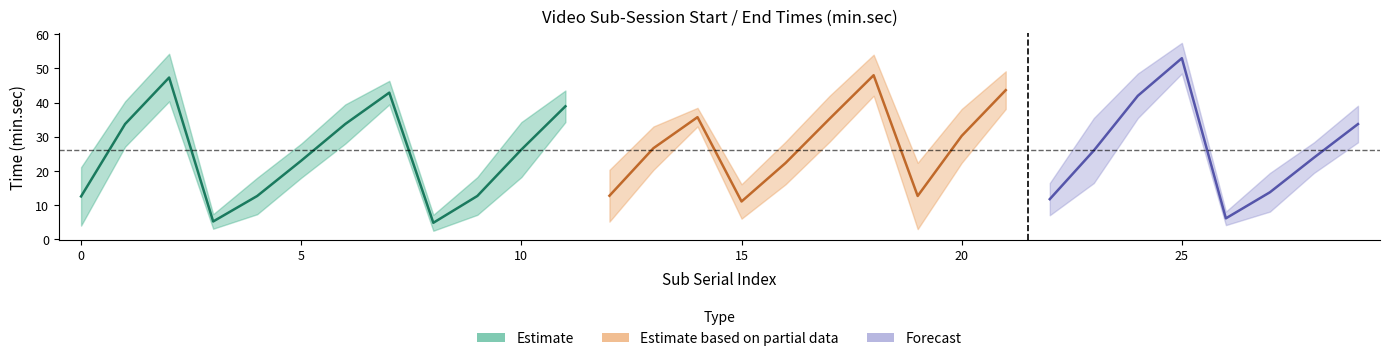

True or false: Start and End cross at least once.

False